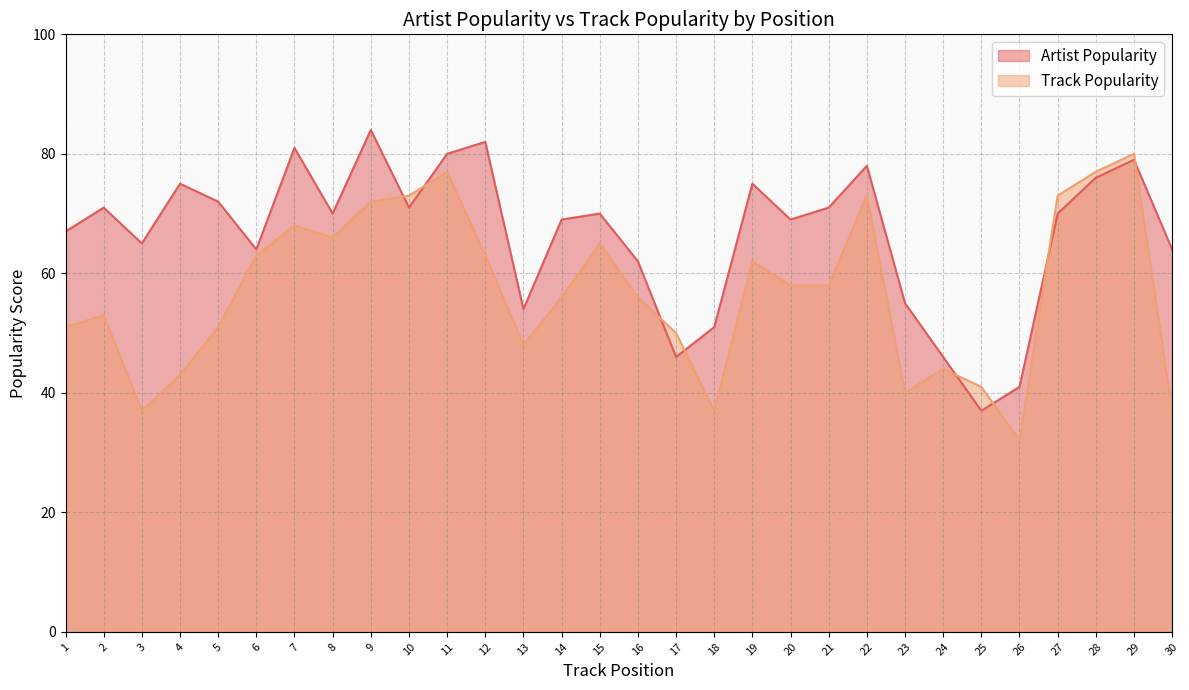

Which category has the highest value in the Artist Popularity series?

9